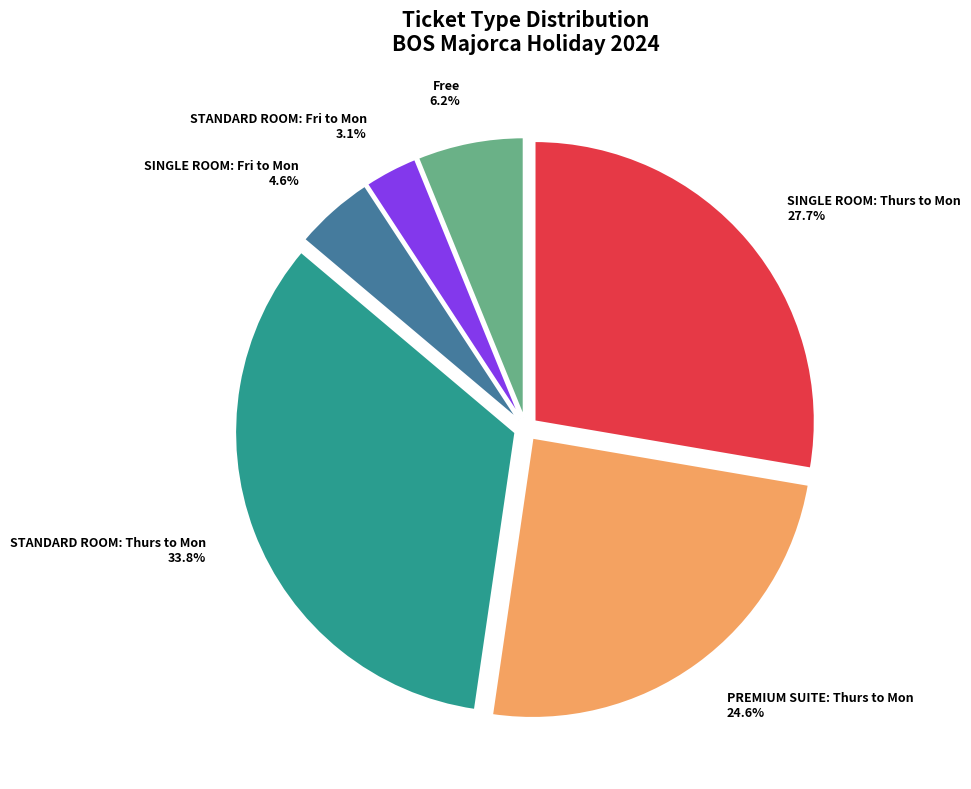

Is it true that STANDARD ROOM: Thurs to Mon is 7% of the pie?

False